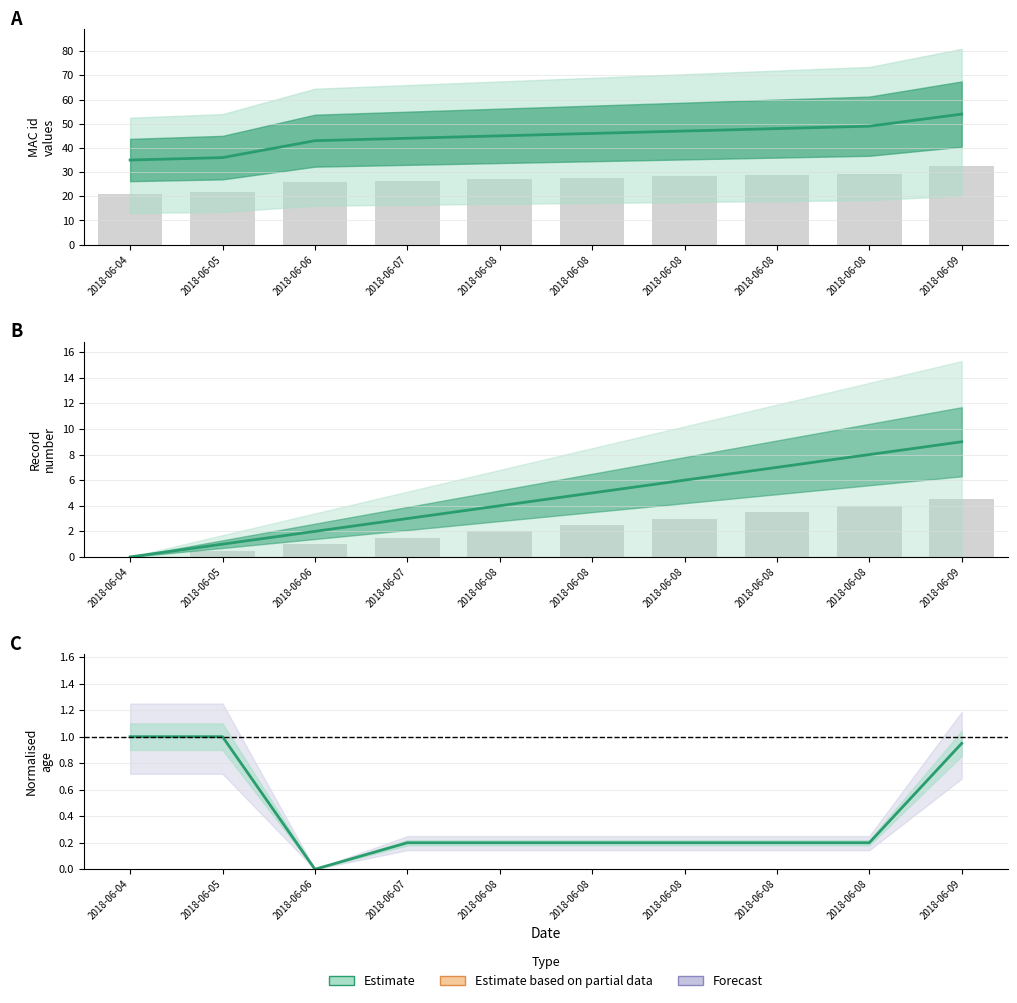

Rank the series by their maximum value, from highest to lowest.

MAC_id, _NúmLinha, idade